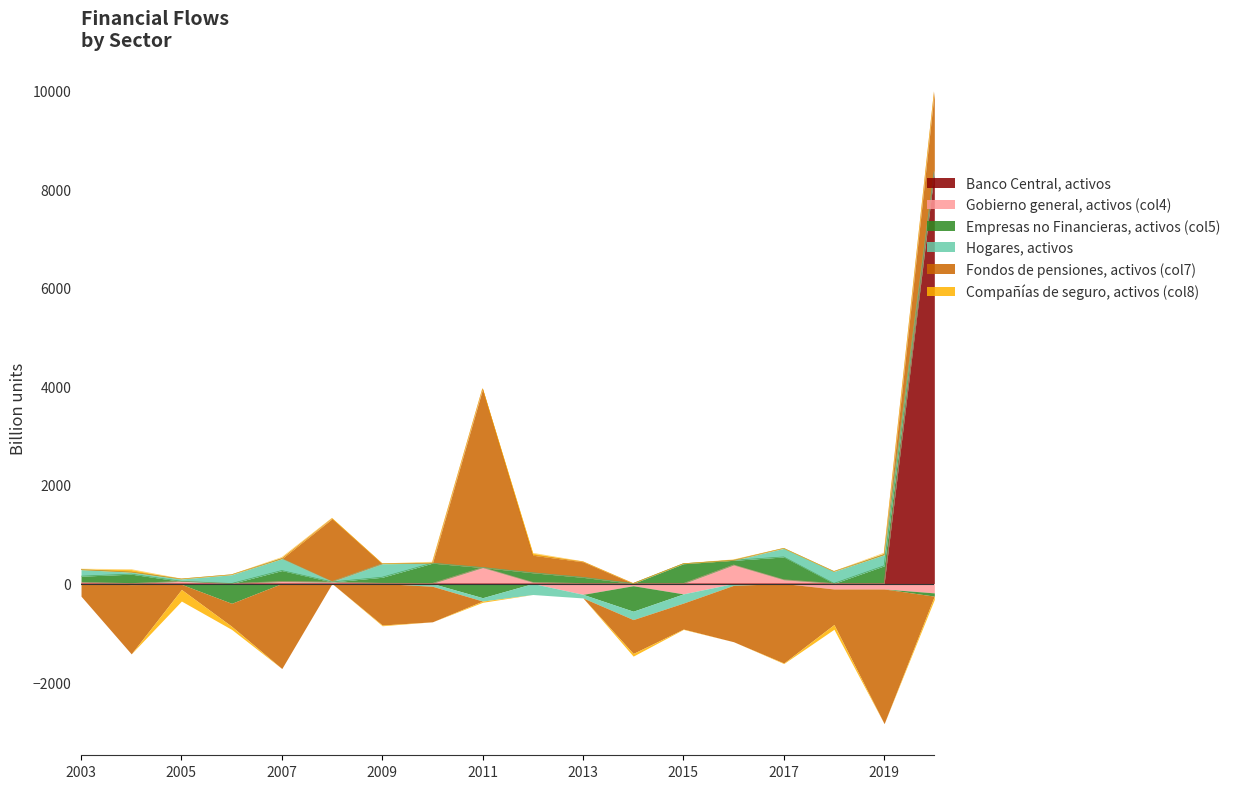

At how many categories does at least one series exceed 6090?

1